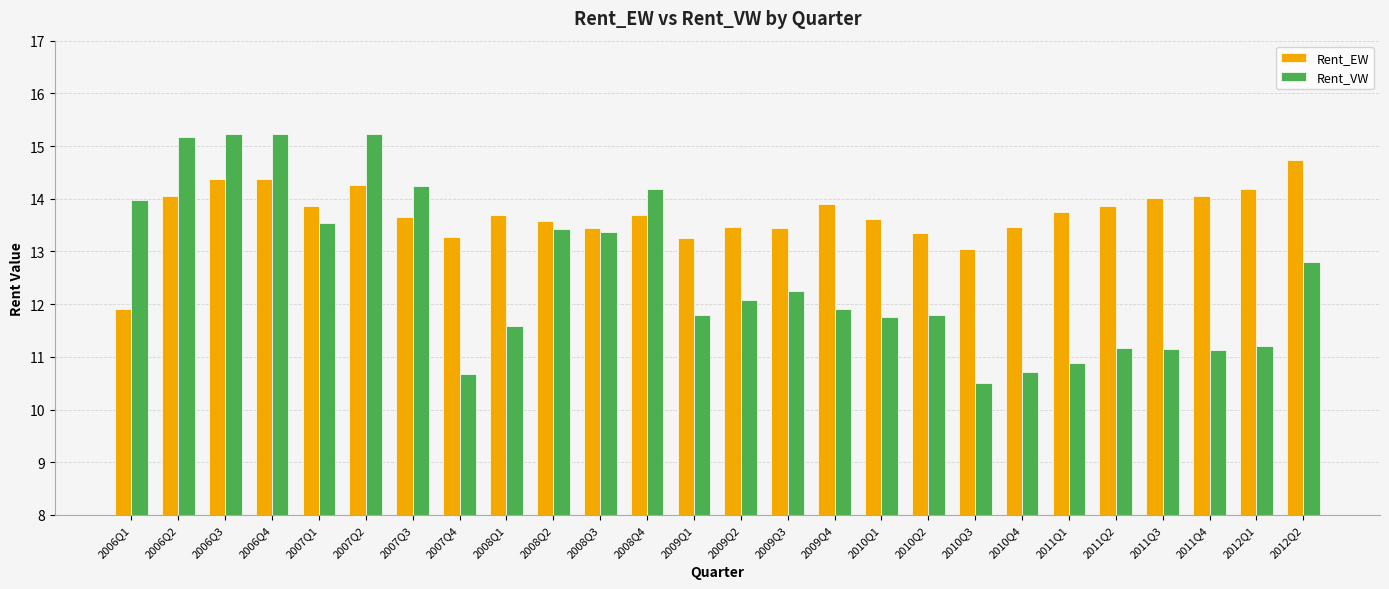

The value of Rent_EW at 2010Q1 is 13.6. True or false?

True